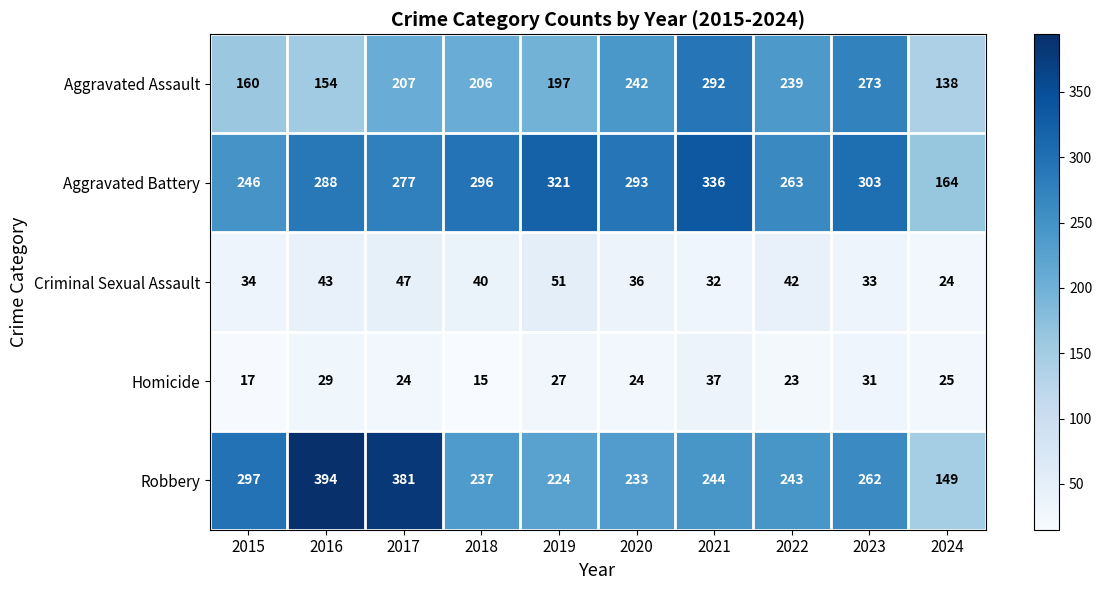

At how many categories does at least one series exceed 305?

4